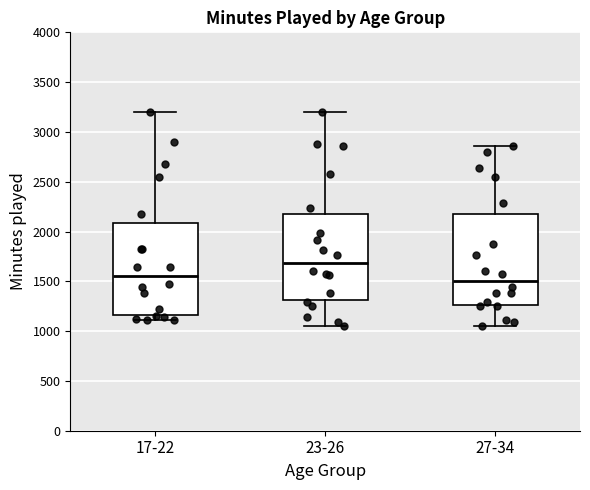

Where is the lower edge of the box for 27-34 on the y-axis? The values are not printed on the chart, so give them approximately, as read against the axis.

1250